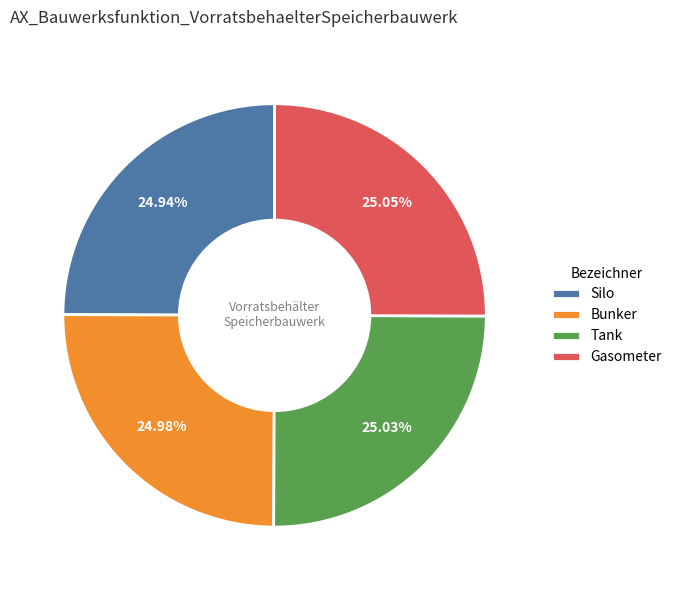

Does Tank represent more than half of the total?

No